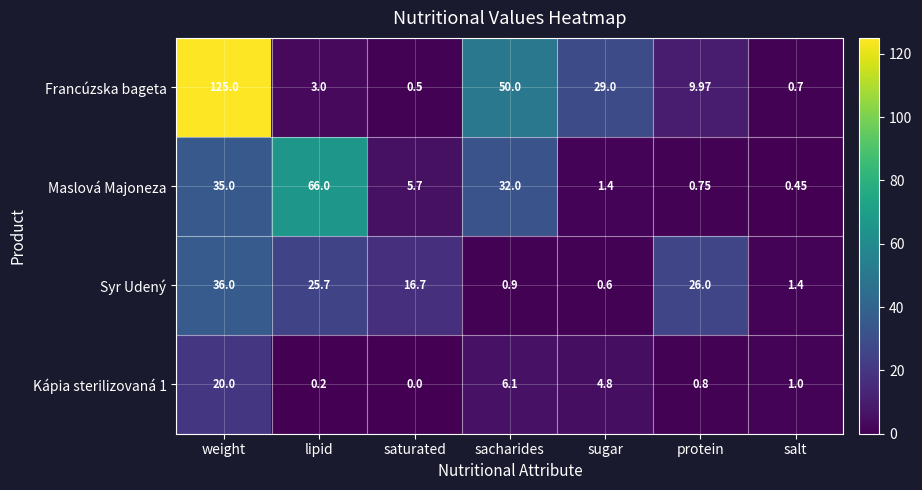

How many categories are shown in the chart?

7